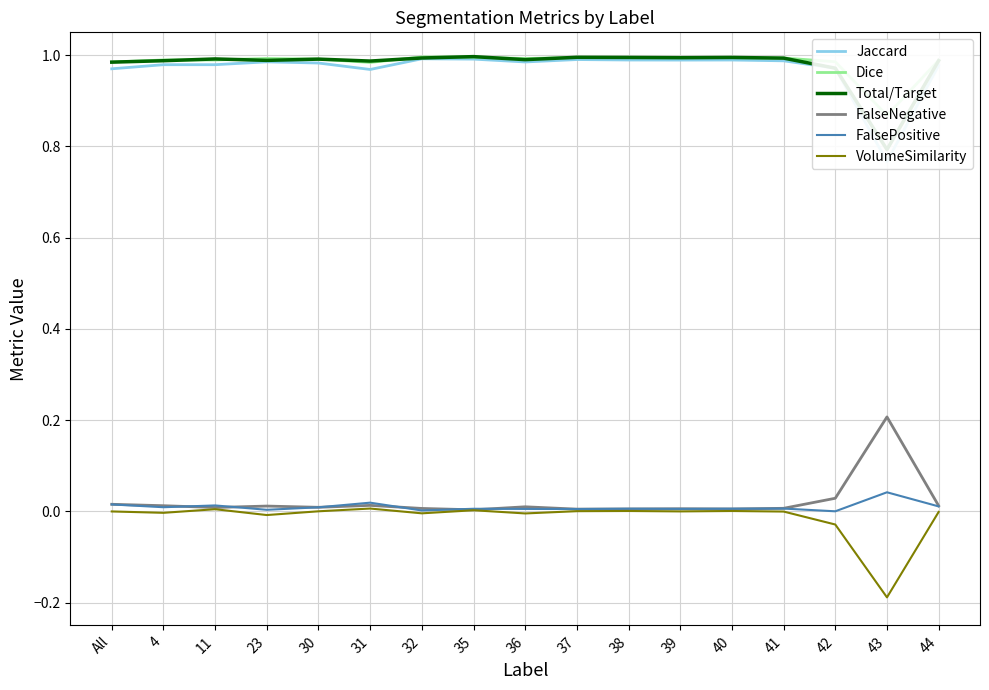

What is the greatest value displayed?

1.0